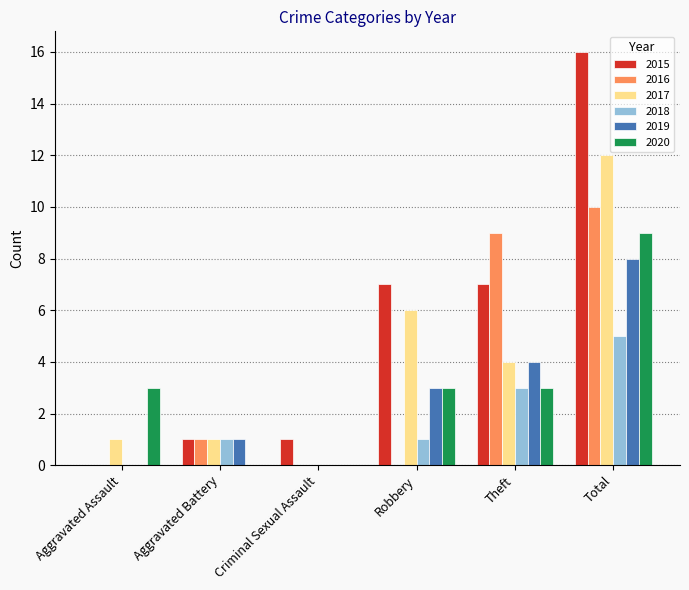

Between Criminal Sexual Assault and Theft, which series saw the biggest shift?

2016